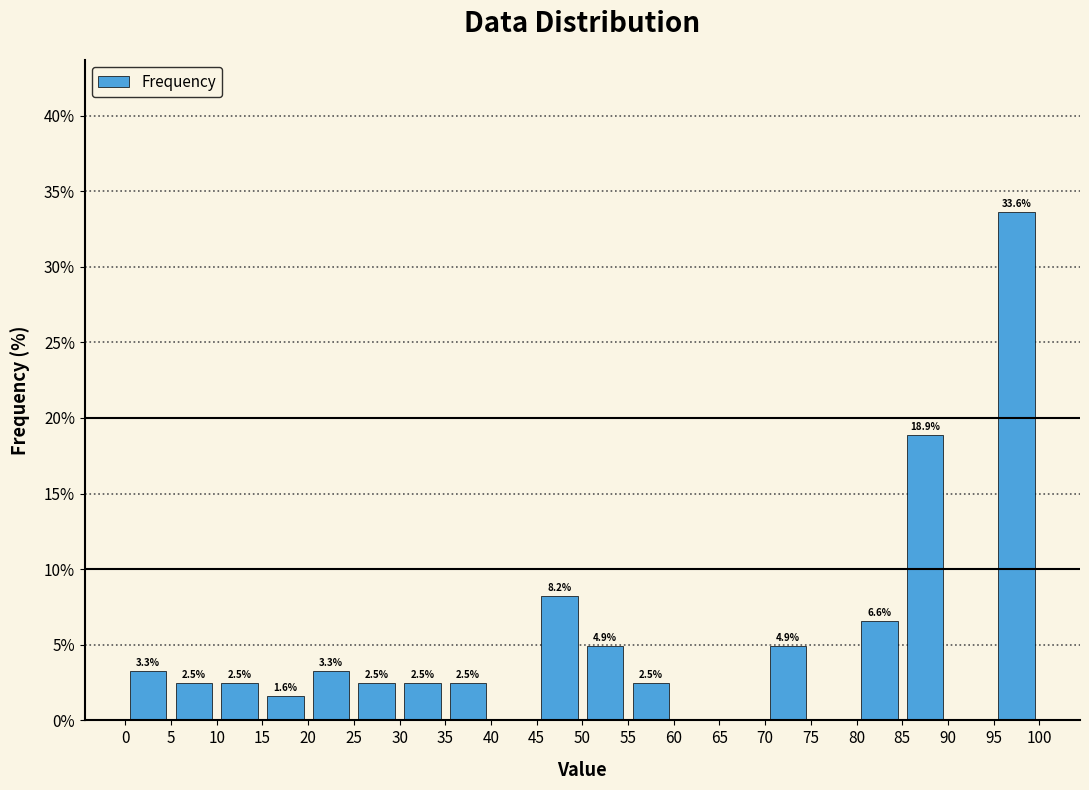

Over which range of the x-axis is the bar tallest?

95 to 100